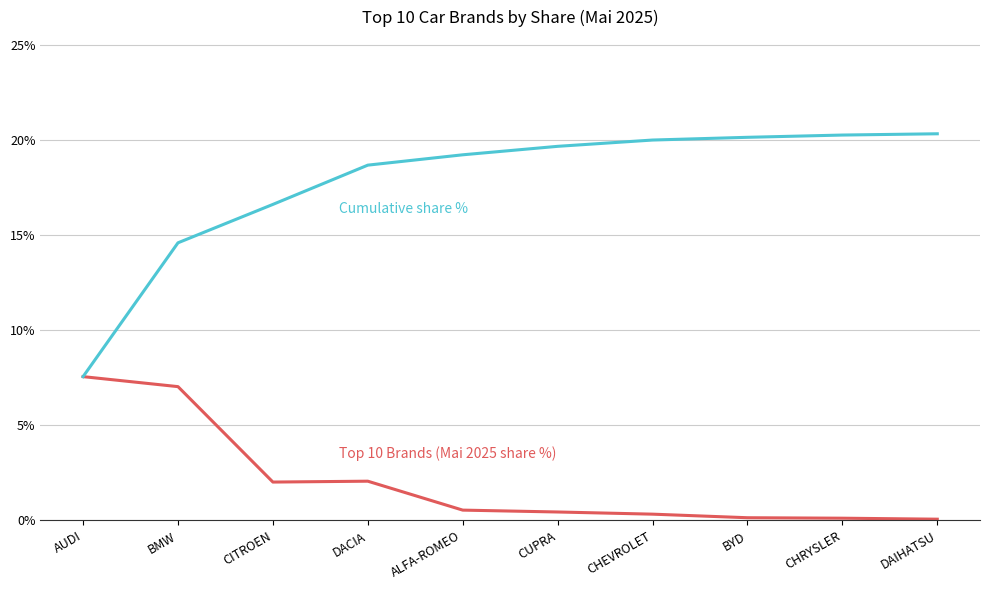

What is the maximum value shown in the chart?

20.3